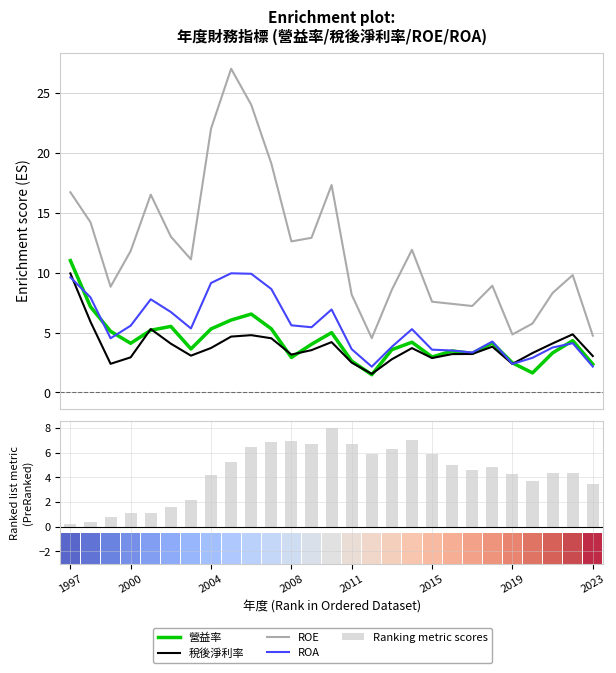

Between 24 and 13, which is larger?

13